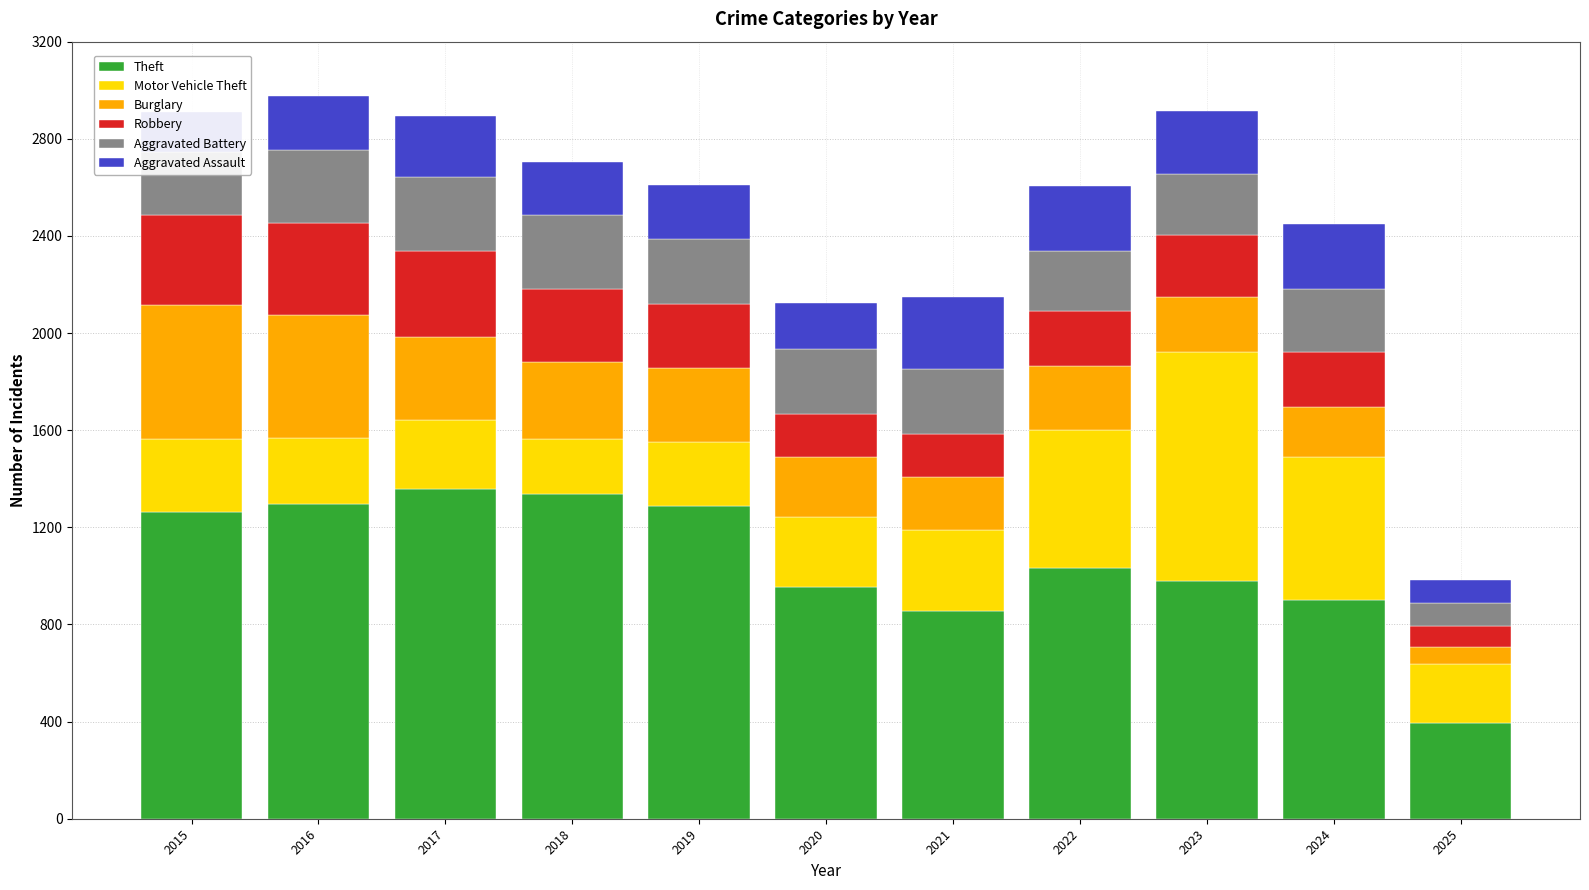

Is it true that Theft equals 1297 at 2016?

True